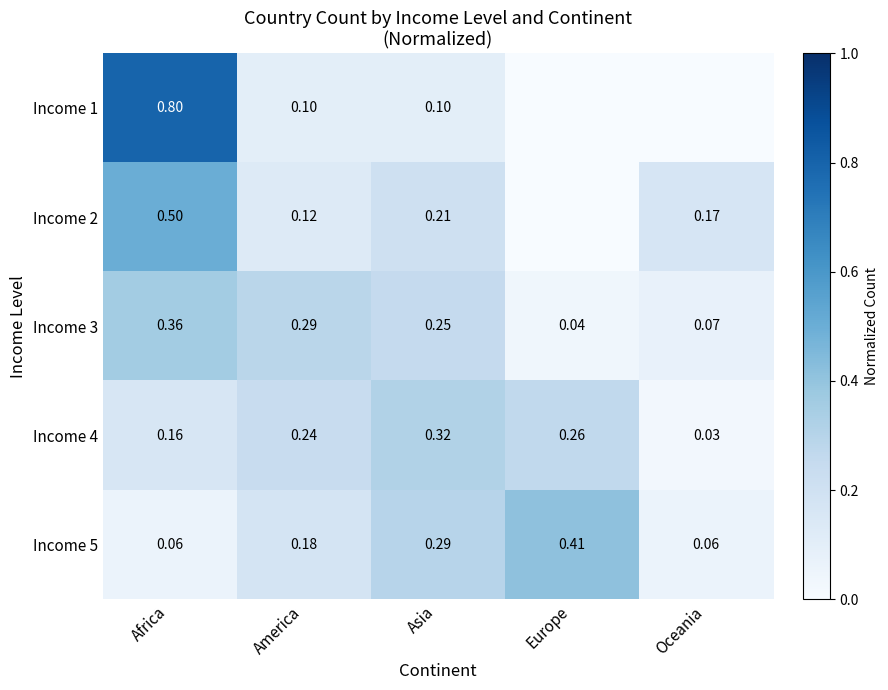

At which label does Income 3 reach its minimum?

Europe